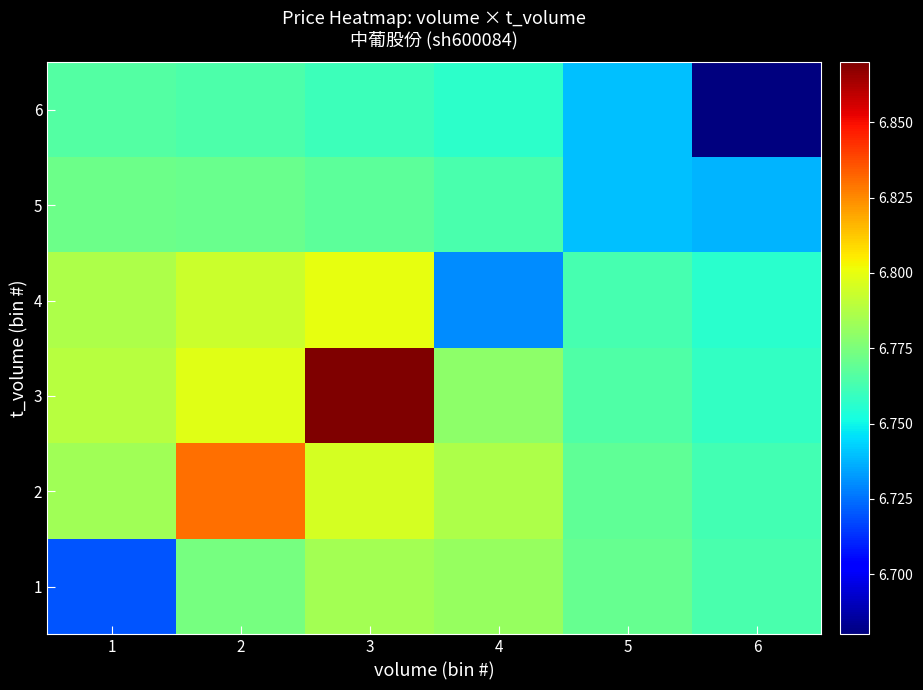

At how many categories does at least one series exceed 6?

6